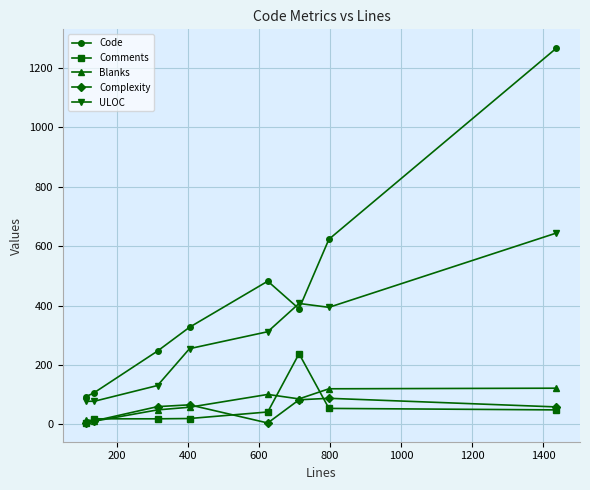

Count the number of categories in the chart.

8